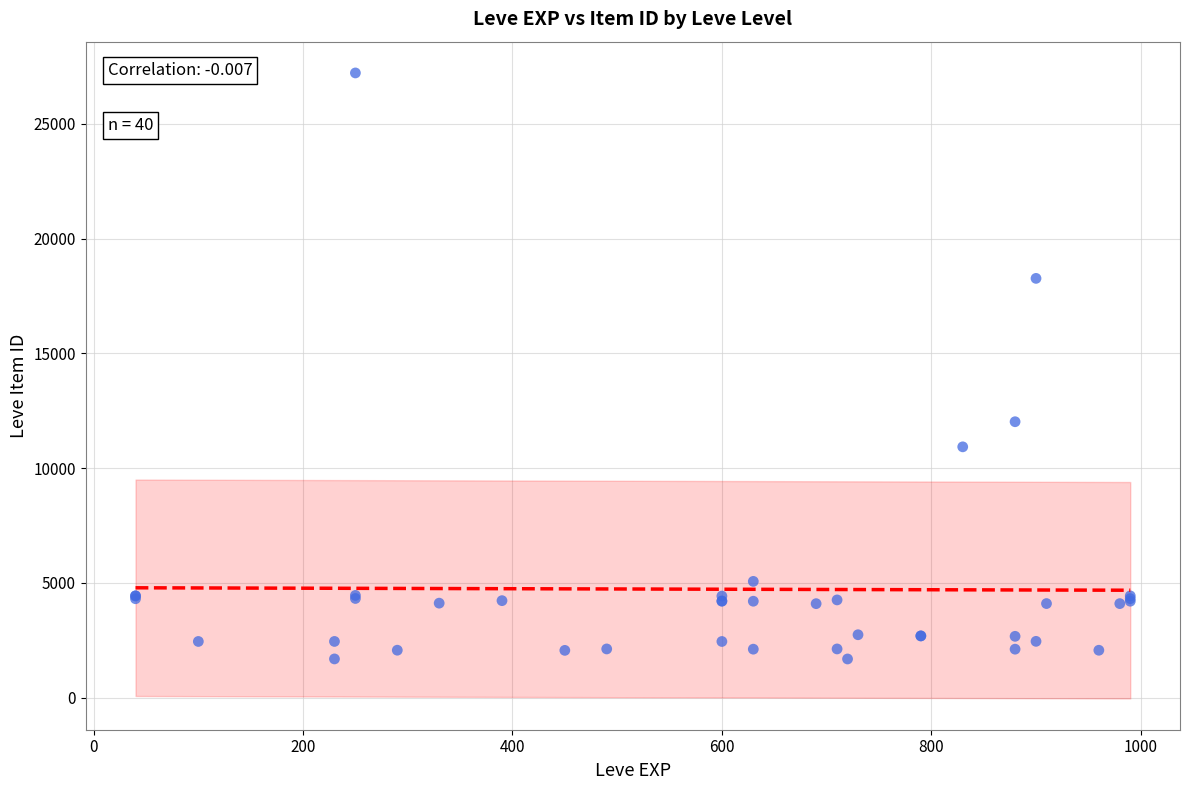

What Y value in the scatter plot is closest to 14448?

12018